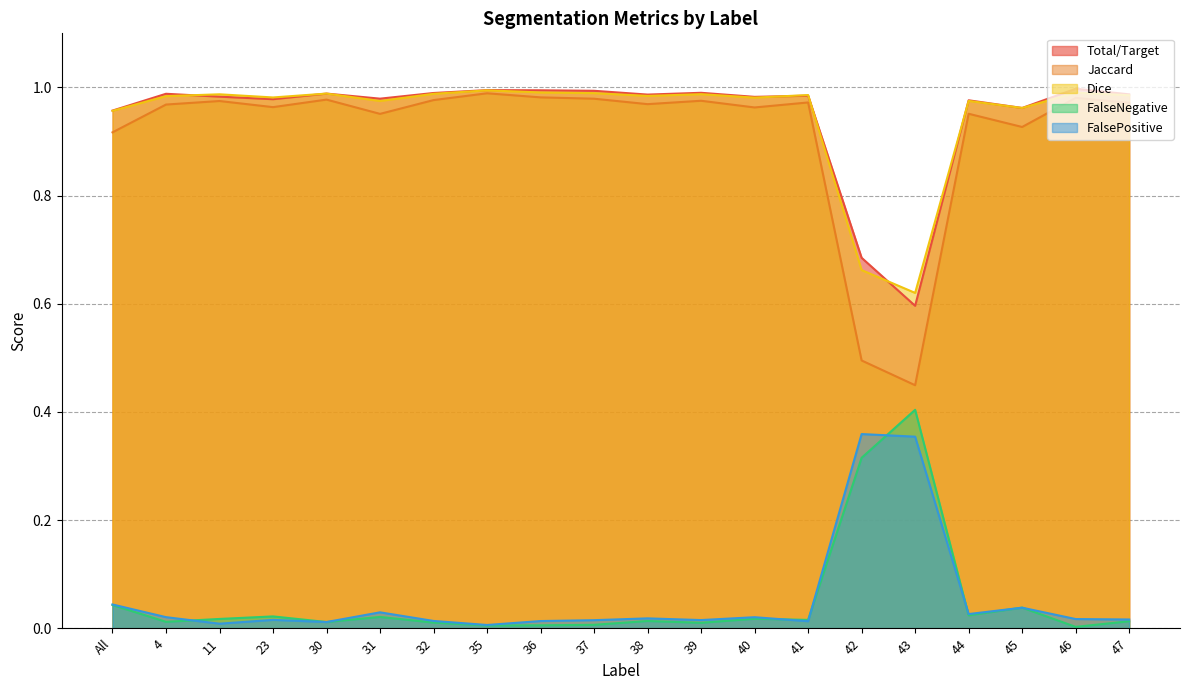

In Total/Target, how many points are higher than both neighbors (excluding endpoints)?

7